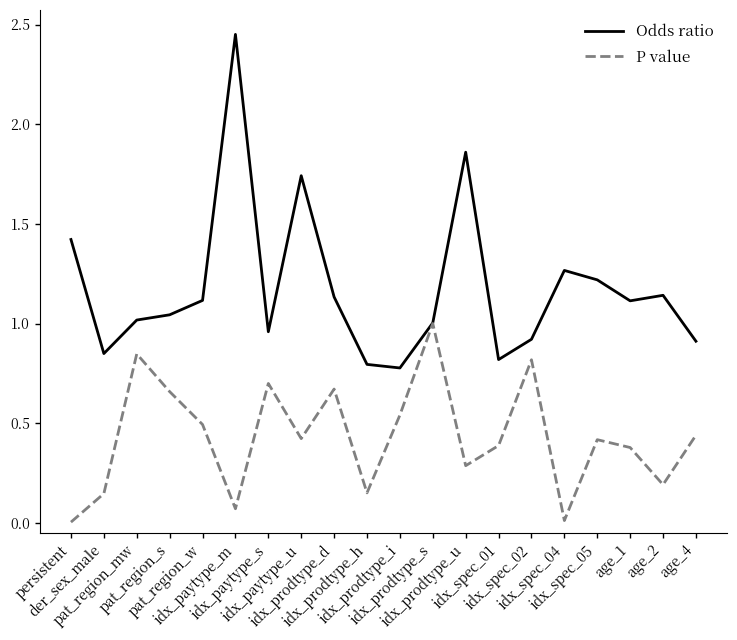

What is the total value across all series at idx_spec_01?

1.2